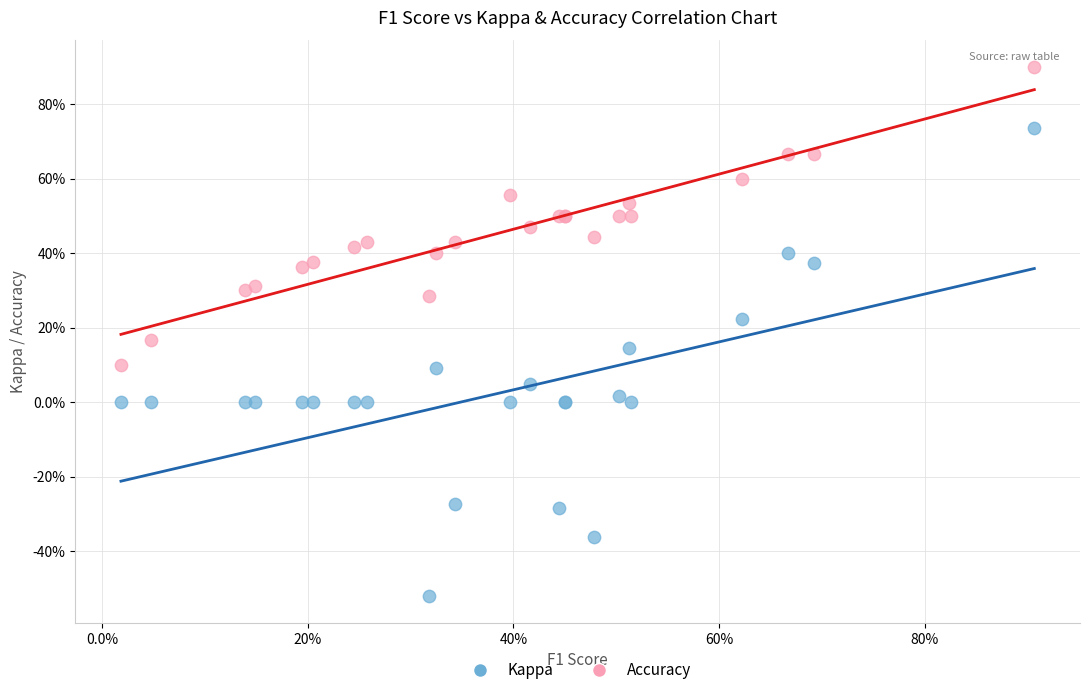

What are all the series names shown in the legend?

Kappa, Accuracy